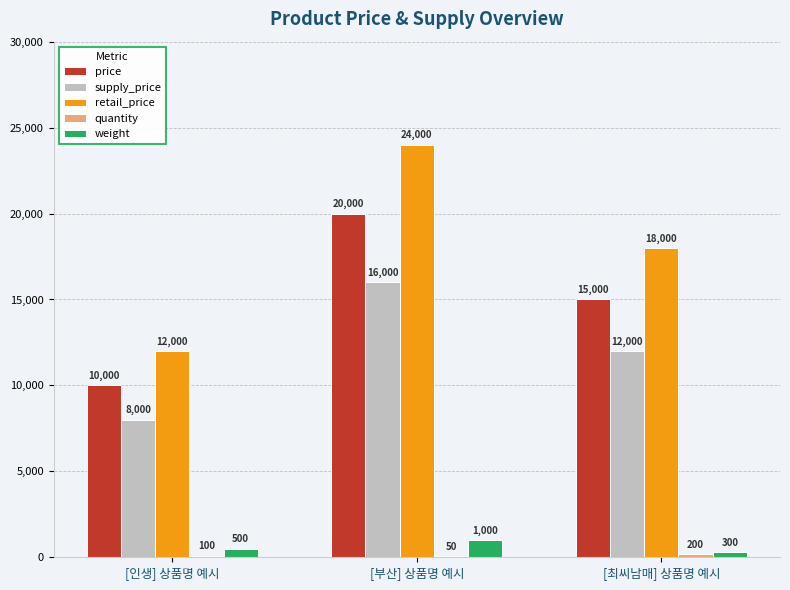

What is the total value across all series at [부산] 상품명 예시?

61050